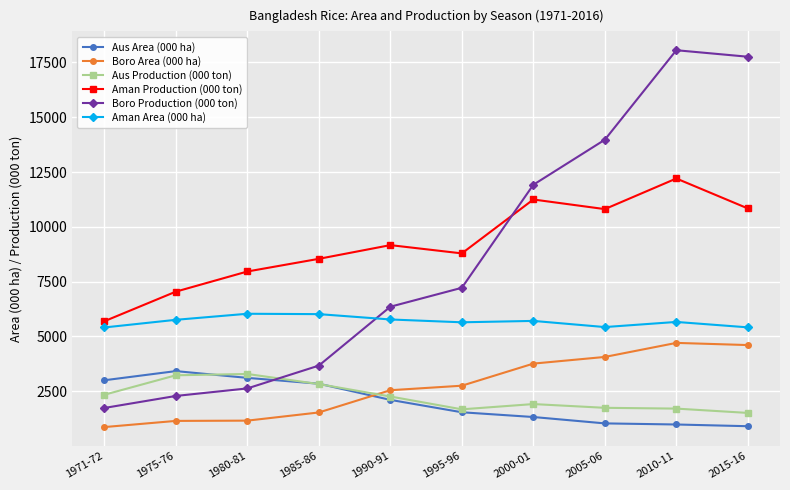

True or false: Boro Area (000 ha) and Aman Production (000 ton) cross at least once.

False